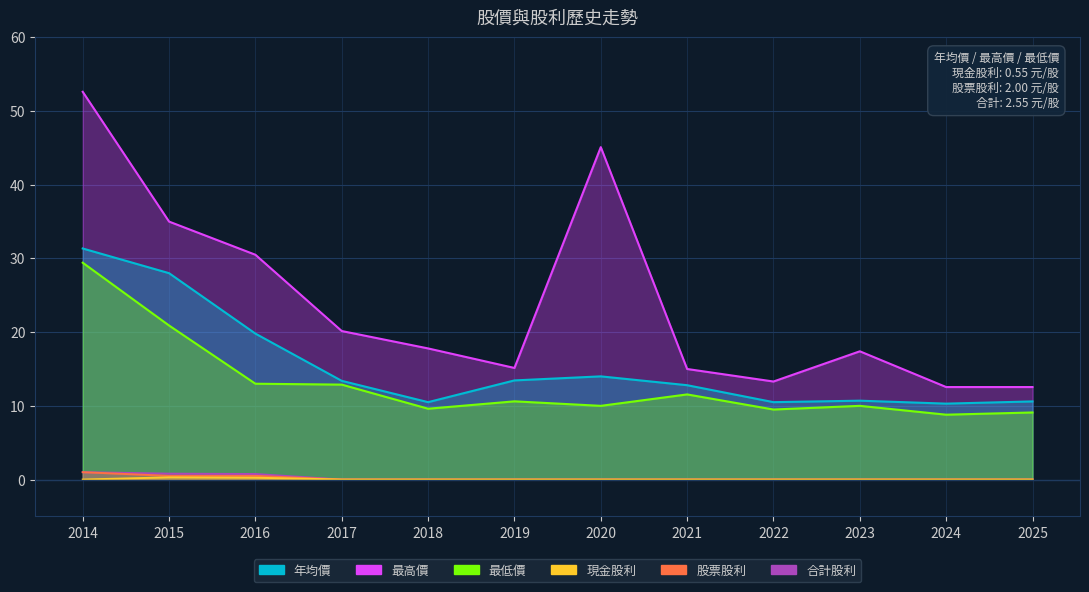

Reading left to right, what are all the values shown in this chart?

年均價: 31.4	28.0	19.8	13.4	10.5	13.4	14.0	12.8	10.5	10.7	10.3	10.6
最高價: 52.6	35.0	30.5	20.1	17.8	15.1	45.1	15.0	13.3	17.4	12.6	12.6
最低價: 29.4	20.9	13.0	12.9	9.6	10.6	10.0	11.6	9.5	10.0	8.8	9.1
現金股利: 0.0	0.3	0.2	0.0	0.0	0.0	0.0	0.0	0.0	0.0	0.0	0.0
股票股利: 1.0	0.5	0.5	0.0	0.0	0.0	0.0	0.0	0.0	0.0	0.0	0.0
合計股利: 1.0	0.8	0.8	0.0	0.0	0.0	0.0	0.0	0.0	0.0	0.0	0.0